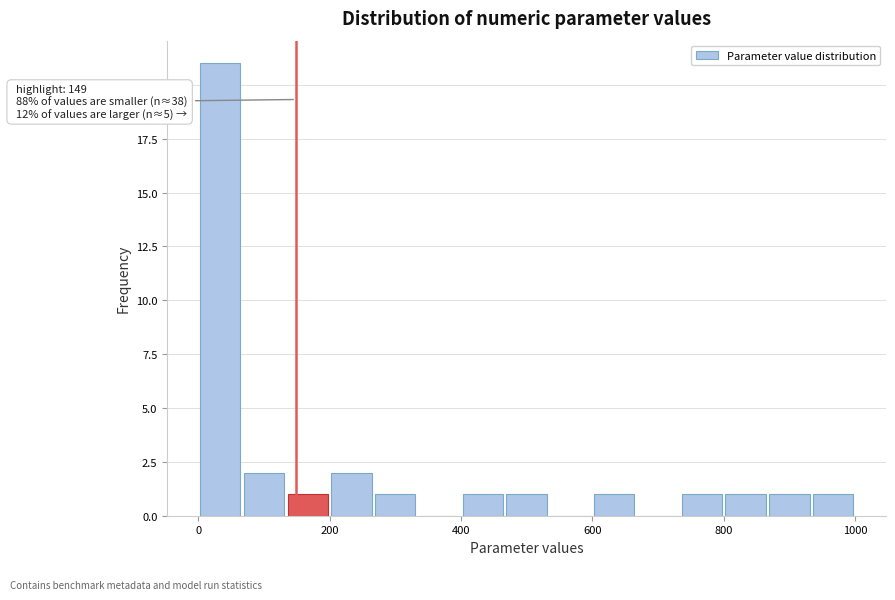

Around what value on the x-axis is the tallest bar? Give the approximate position of its centre, as read against the axis.

40